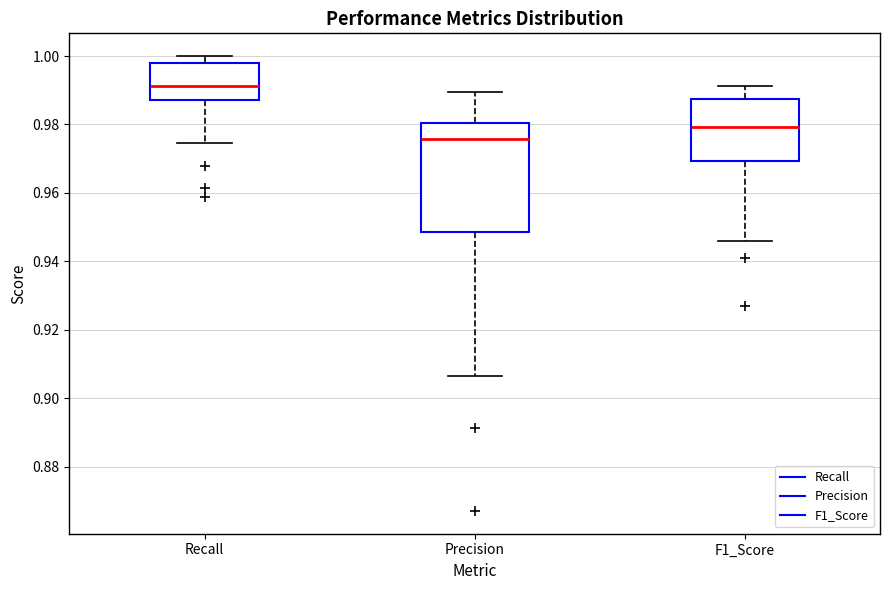

Reading left to right, read every box against the y-axis: the position of its median line, the range the box covers, and the ends of its whiskers. The values are not printed on the chart, so give them approximately, as read against the axis.

Recall: median 0.992, box 0.988 to 0.998, whiskers 0.974 to 1.000
Precision: median 0.976, box 0.948 to 0.980, whiskers 0.906 to 0.990
F1_Score: median 0.980, box 0.970 to 0.988, whiskers 0.946 to 0.992